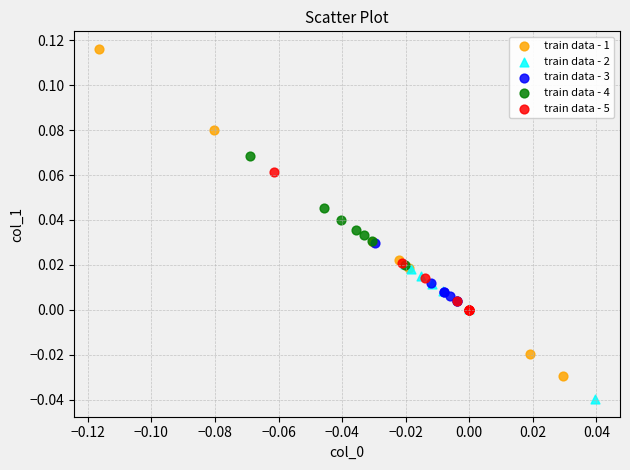

Which series has the widest spread of Y values?

train data - 1